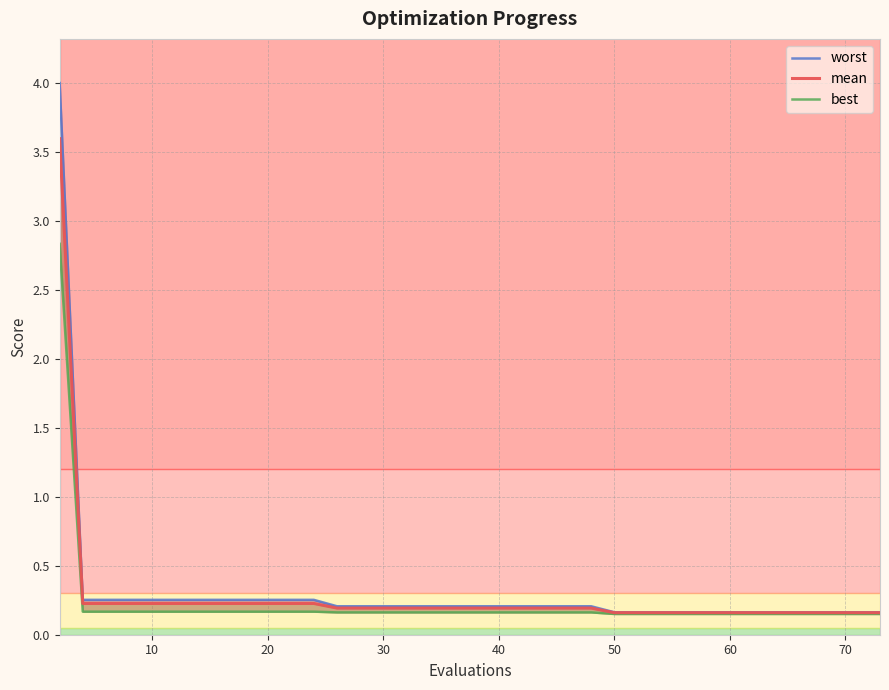

Reading left to right, transcribe all the data shown in this chart.

worst: 4.0	0.3	0.3	0.3	0.3	0.3	0.3	0.3	0.3	0.3	0.3	0.3	0.2	0.2	0.2	0.2	0.2	0.2	0.2	0.2	0.2	0.2	0.2	0.2	0.2	0.2	0.2	0.2	0.2	0.2	0.2	0.2	0.2	0.2	0.2	0.2	0.2	0.2	0.2	0.2
mean: 3.6	0.2	0.2	0.2	0.2	0.2	0.2	0.2	0.2	0.2	0.2	0.2	0.2	0.2	0.2	0.2	0.2	0.2	0.2	0.2	0.2	0.2	0.2	0.2	0.2	0.2	0.2	0.2	0.2	0.2	0.2	0.2	0.2	0.2	0.2	0.2	0.2	0.2	0.2	0.2
best: 2.8	0.2	0.2	0.2	0.2	0.2	0.2	0.2	0.2	0.2	0.2	0.2	0.2	0.2	0.2	0.2	0.2	0.2	0.2	0.2	0.2	0.2	0.2	0.2	0.2	0.2	0.2	0.2	0.2	0.2	0.2	0.2	0.2	0.2	0.2	0.2	0.2	0.2	0.2	0.2